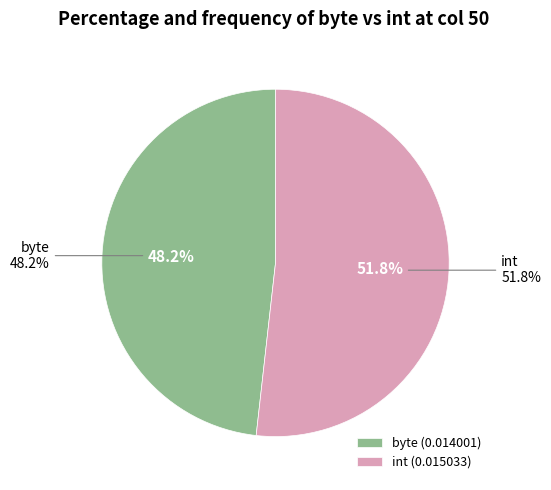

The byte slice represents 39% of the pie. True or false?

False